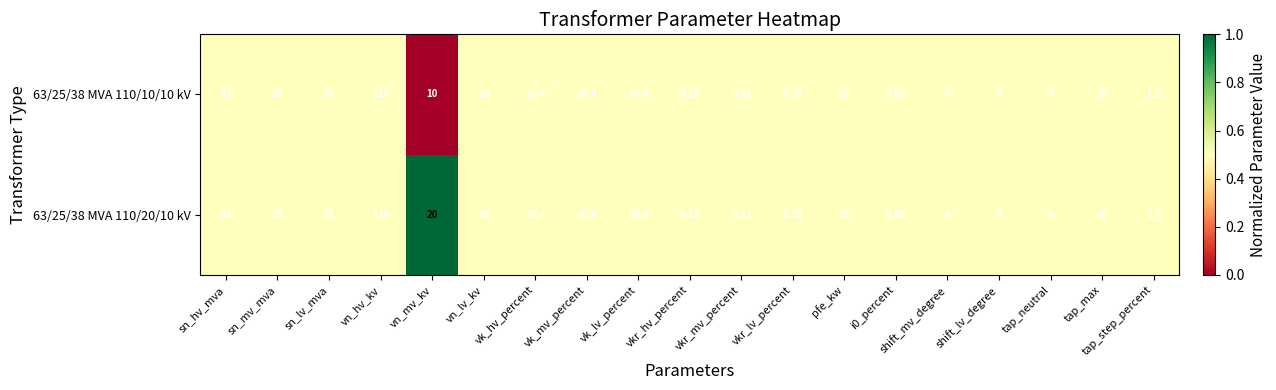

How many categories are shown in the chart?

19